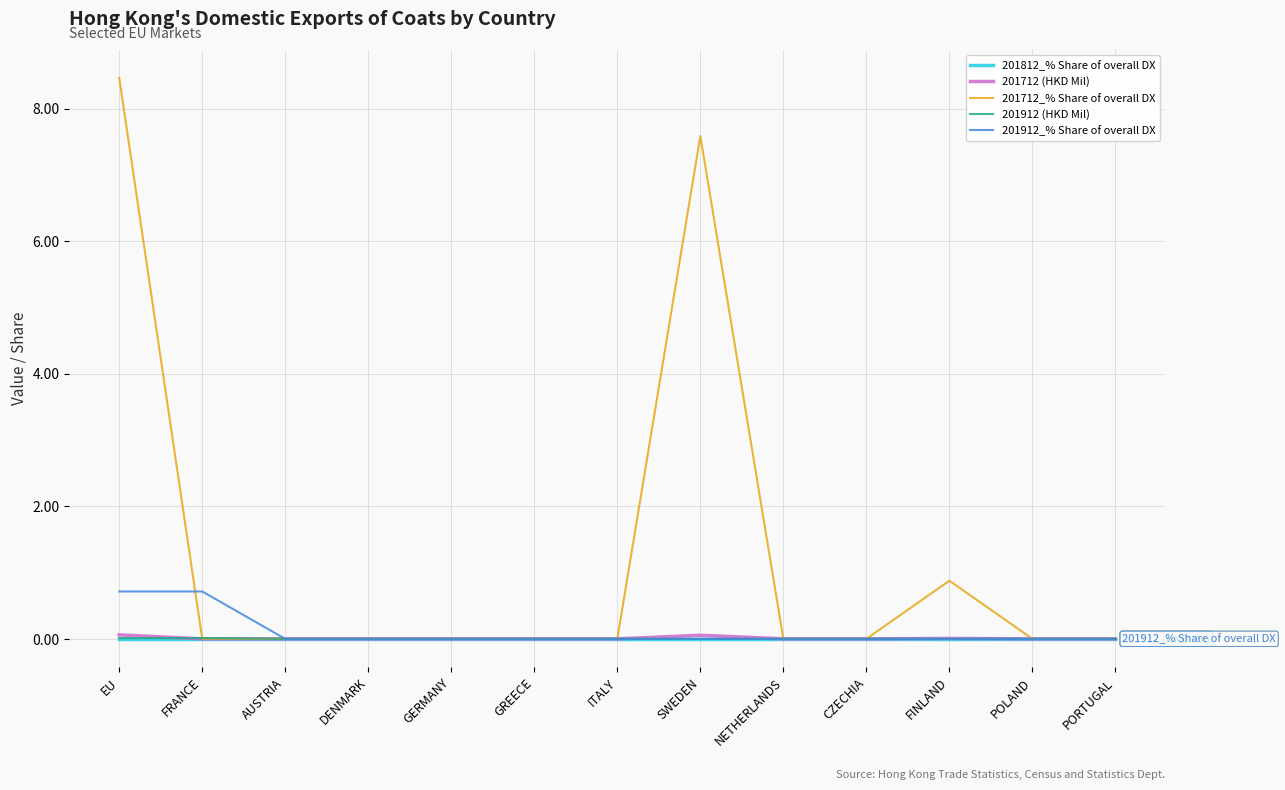

What is the difference between the maximum and second lowest values in the 201912_% Share of overall DX series?

0.7